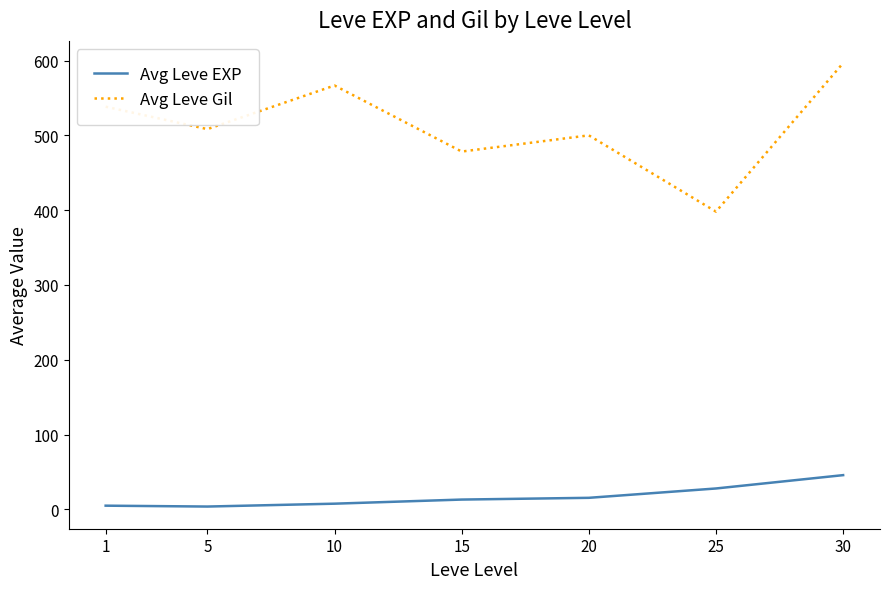

What is the lowest value of the Avg Leve Gil series?

398.0